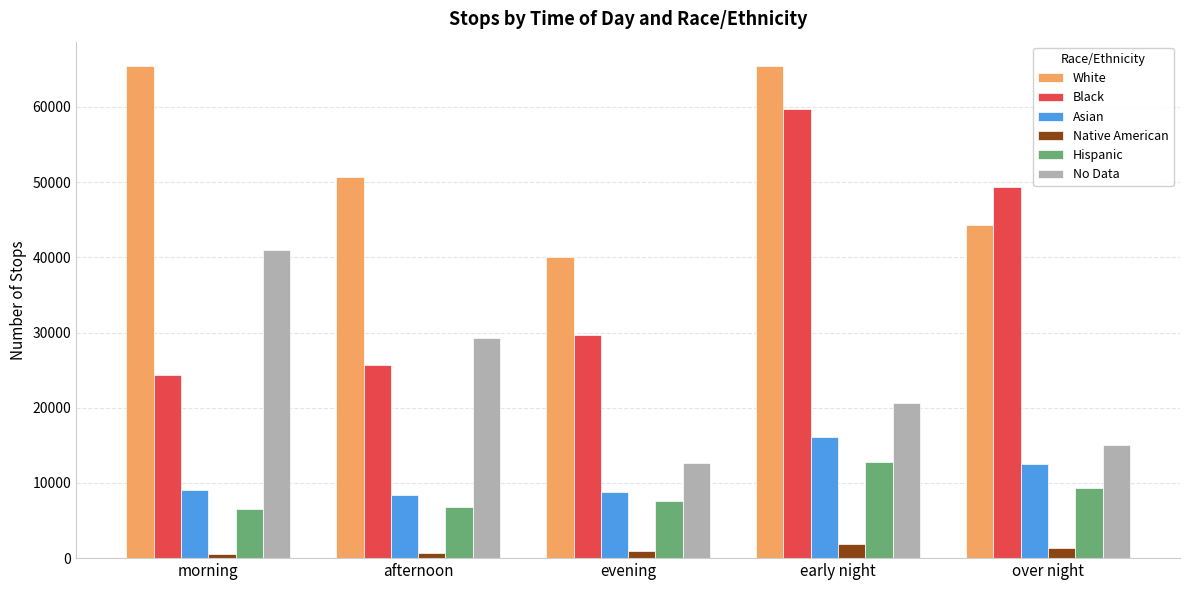

What is the approximate value of Hispanic at morning?

6587